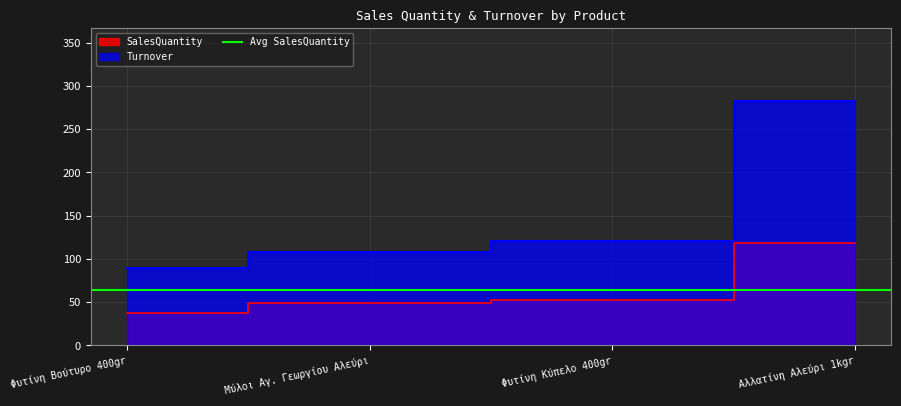

What is the average value of the SalesQuantity series?

64.2